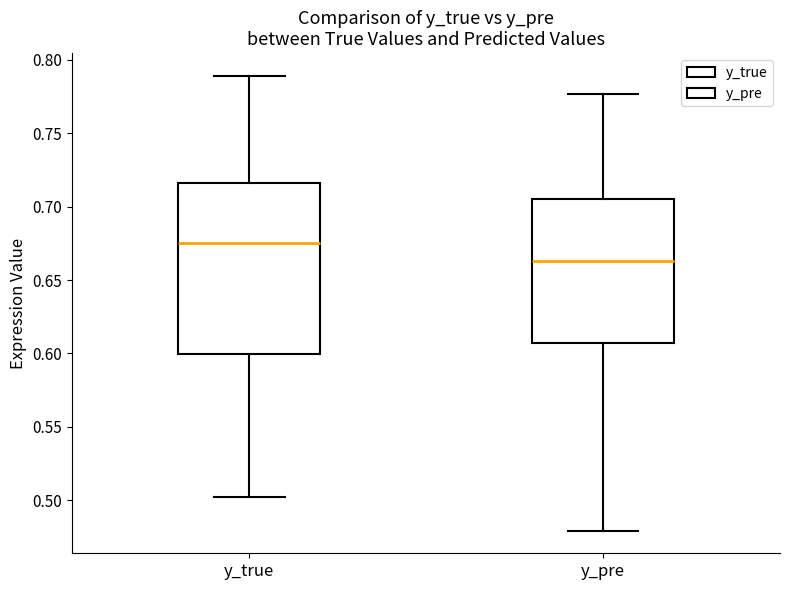

Comparing the boxes themselves (not the whiskers), which one is the tallest?

y_true